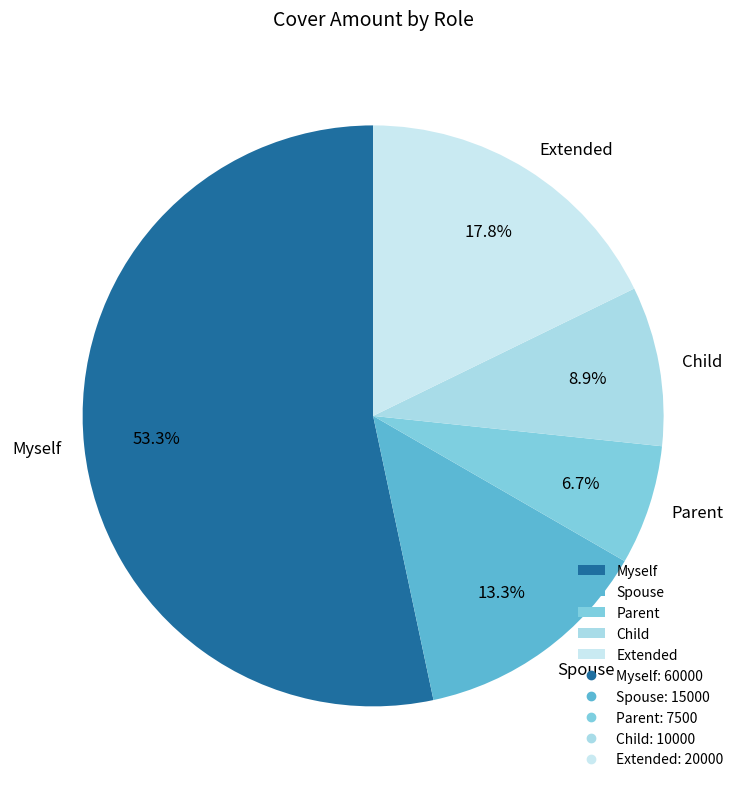

The Myself slice represents 46% of the pie. True or false?

False